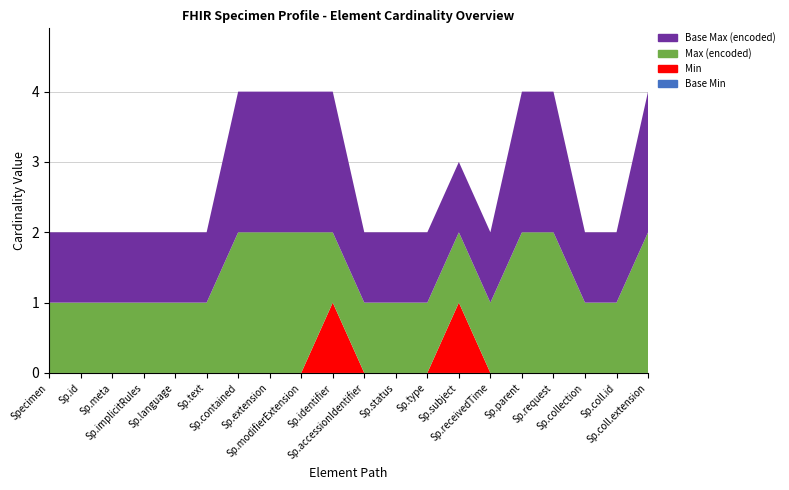

Reading right to left, what are all the values shown in this chart?

Base Min: Specimen.collection.extension=0	Specimen.collection.id=0	Specimen.collection=0	Specimen.request=0	Specimen.parent=0	Specimen.receivedTime=0	Specimen.subject=0	Specimen.type=0	Specimen.status=0	Specimen.accessionIdentifier=0	Specimen.identifier=0	Specimen.modifierExtension=0	Specimen.extension=0	Specimen.contained=0	Specimen.text=0	Specimen.language=0	Specimen.implicitRules=0	Specimen.meta=0	Specimen.id=0	Specimen=0
Min: Specimen.collection.extension=0	Specimen.collection.id=0	Specimen.collection=0	Specimen.request=0	Specimen.parent=0	Specimen.receivedTime=0	Specimen.subject=1	Specimen.type=0	Specimen.status=0	Specimen.accessionIdentifier=0	Specimen.identifier=1	Specimen.modifierExtension=0	Specimen.extension=0	Specimen.contained=0	Specimen.text=0	Specimen.language=0	Specimen.implicitRules=0	Specimen.meta=0	Specimen.id=0	Specimen=0
Max (encoded): Specimen.collection.extension=2	Specimen.collection.id=1	Specimen.collection=1	Specimen.request=2	Specimen.parent=2	Specimen.receivedTime=1	Specimen.subject=1	Specimen.type=1	Specimen.status=1	Specimen.accessionIdentifier=1	Specimen.identifier=1	Specimen.modifierExtension=2	Specimen.extension=2	Specimen.contained=2	Specimen.text=1	Specimen.language=1	Specimen.implicitRules=1	Specimen.meta=1	Specimen.id=1	Specimen=1
Base Max (encoded): Specimen.collection.extension=2	Specimen.collection.id=1	Specimen.collection=1	Specimen.request=2	Specimen.parent=2	Specimen.receivedTime=1	Specimen.subject=1	Specimen.type=1	Specimen.status=1	Specimen.accessionIdentifier=1	Specimen.identifier=2	Specimen.modifierExtension=2	Specimen.extension=2	Specimen.contained=2	Specimen.text=1	Specimen.language=1	Specimen.implicitRules=1	Specimen.meta=1	Specimen.id=1	Specimen=1